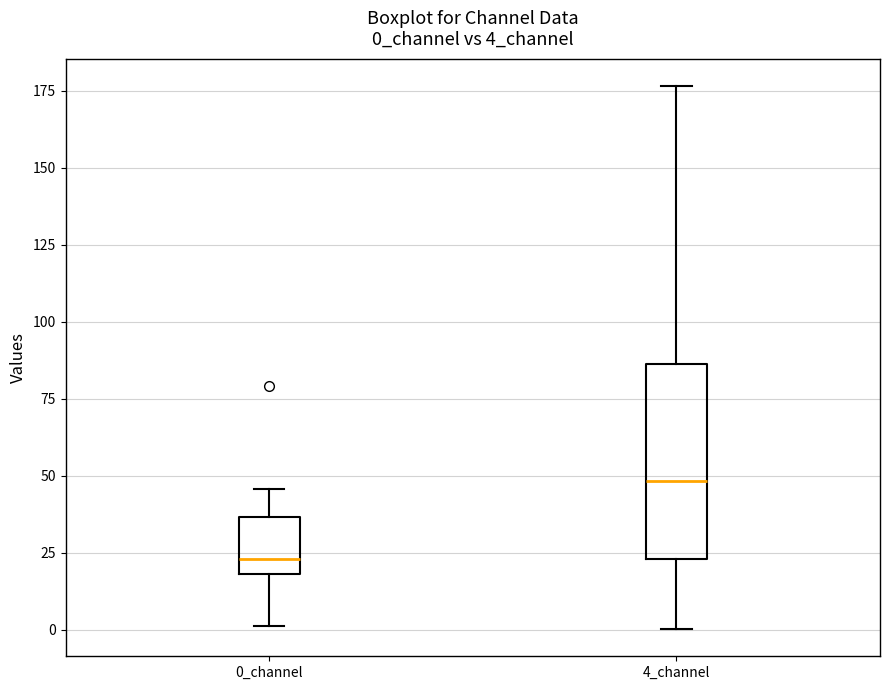

Which box has the lowest median line?

0_channel